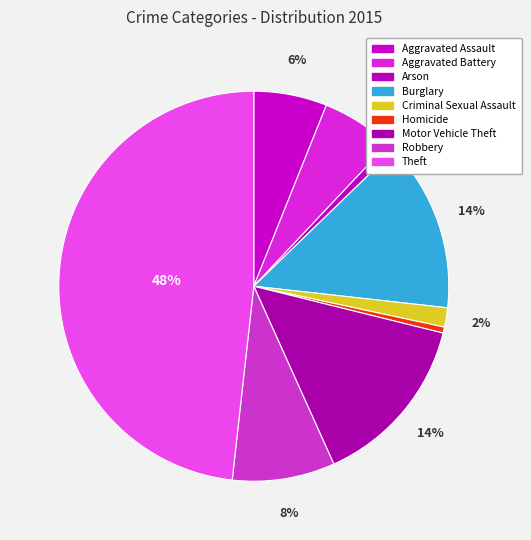

Is there a majority slice in this chart?

No